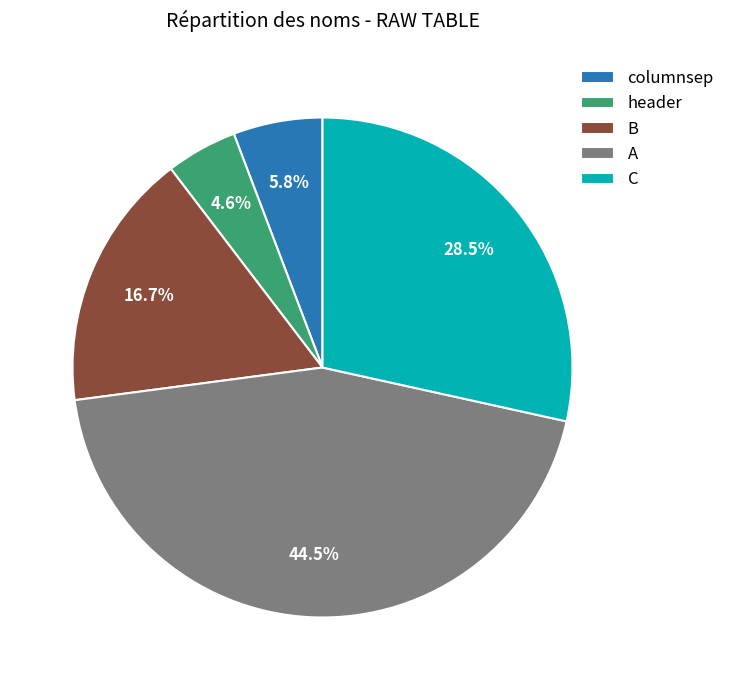

Is there a majority slice in this chart?

No